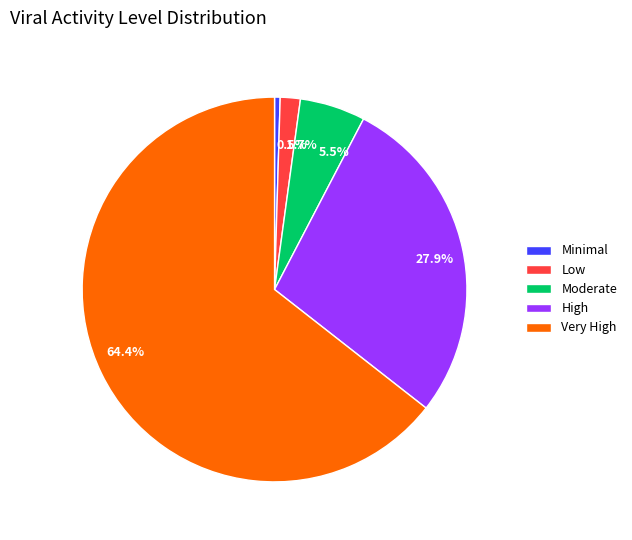

Is there a majority slice in this chart?

Yes